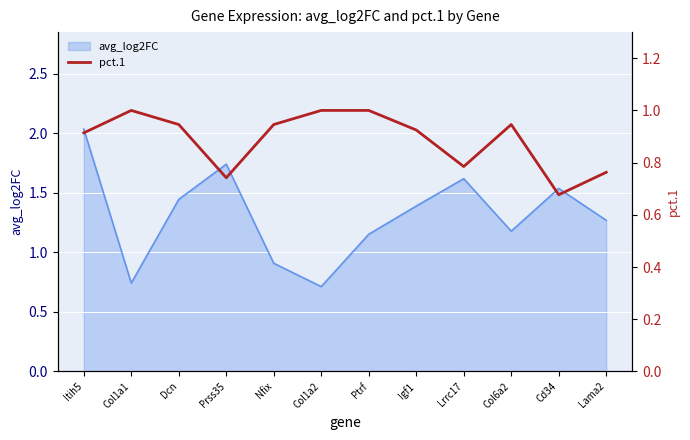

Reading left to right, what are all the values shown in this chart?

0.9	1.0	0.9	0.7	0.9	1.0	1.0	0.9	0.8	0.9	0.7	0.8